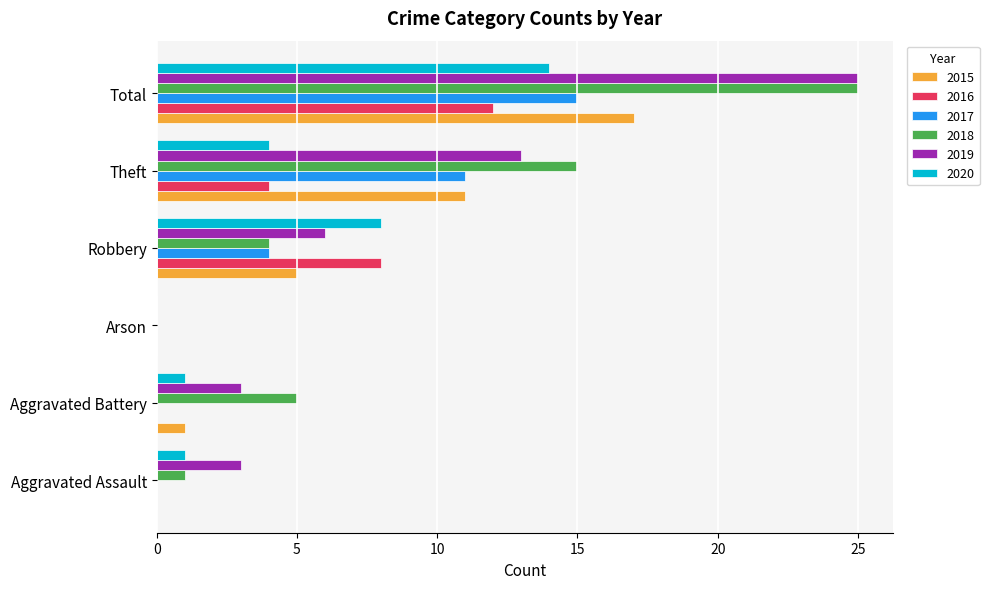

True or false: 2015 has a value of 5 at Robbery.

True